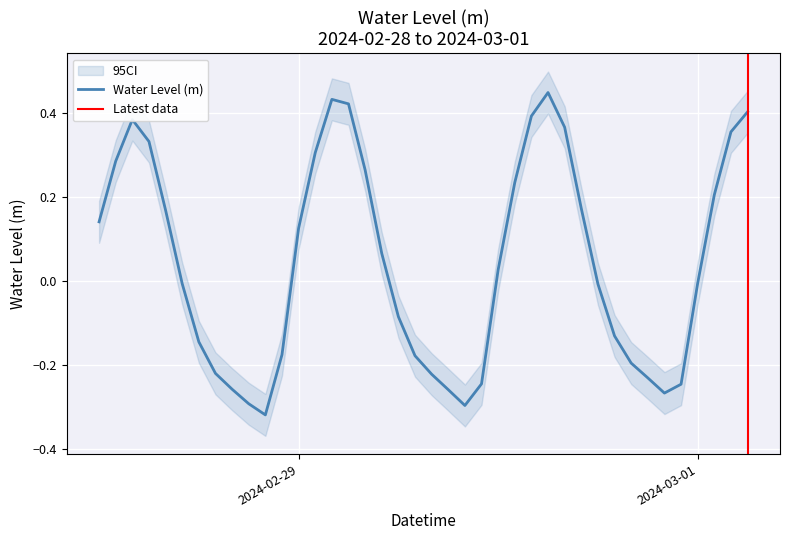

What is the label of the 33rd point from the left?

2024-02-29 20:00:00